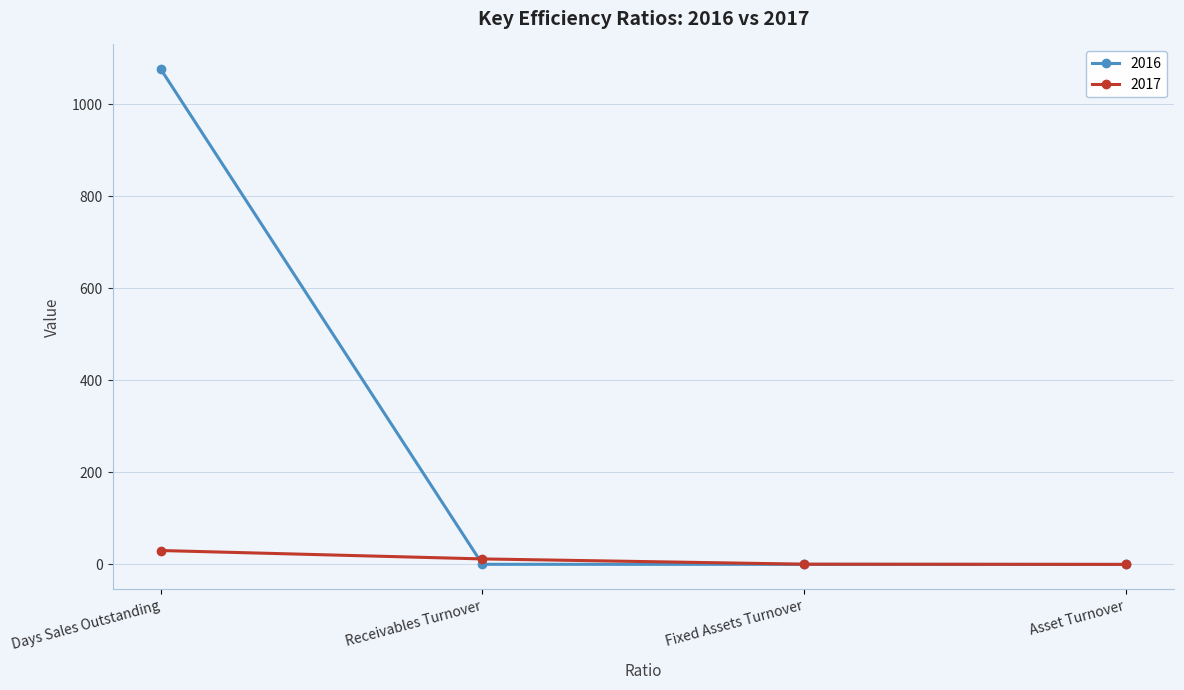

Which series has the widest spread of values?

2016